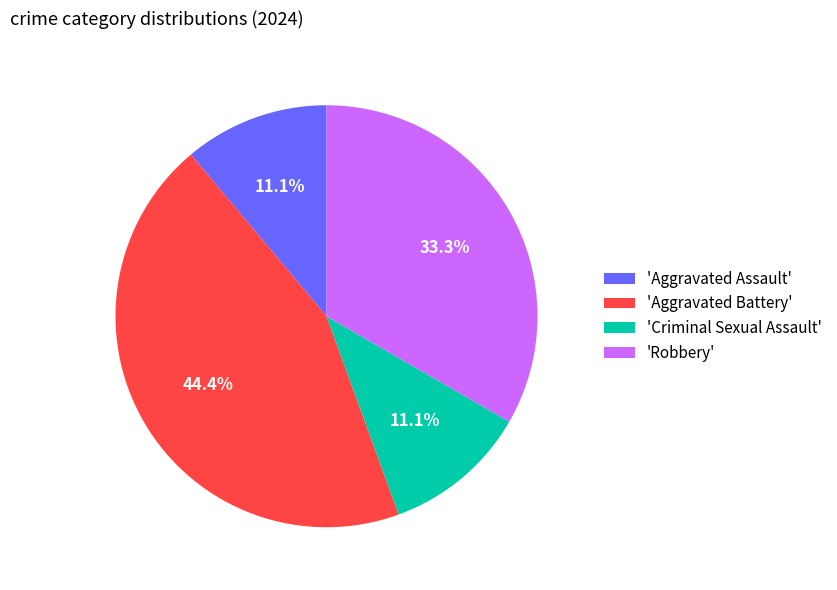

What percentage do 'Aggravated Assault' and 'Criminal Sexual Assault' together represent?

22.2%